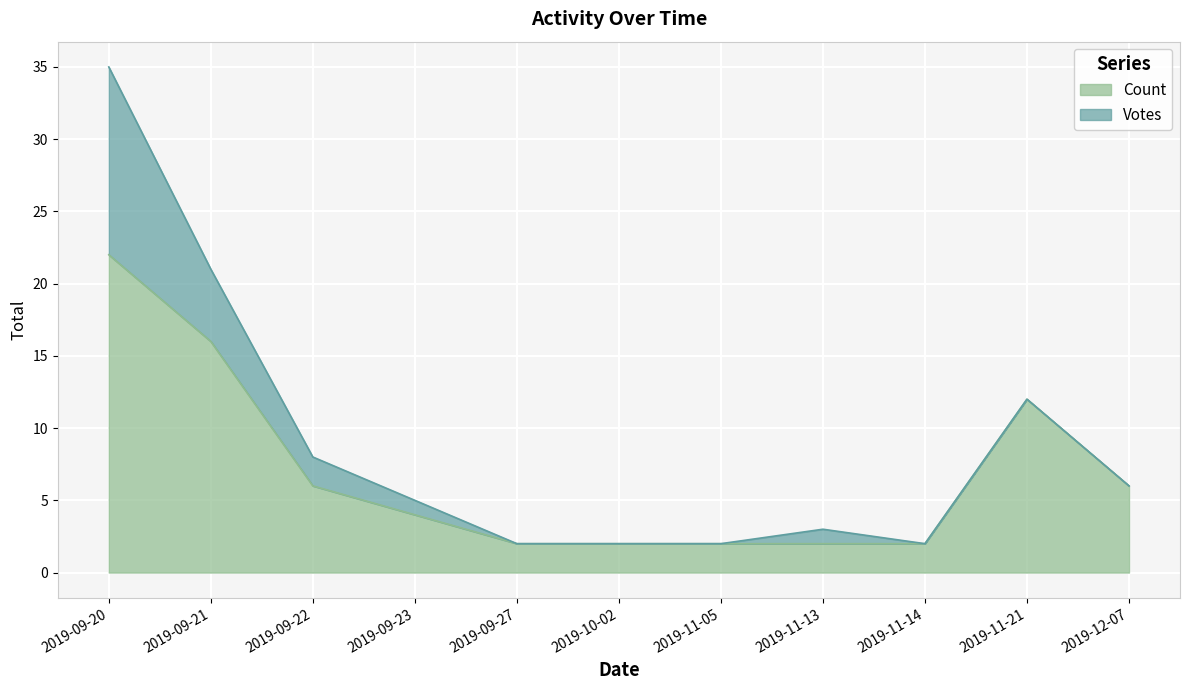

Reading left to right, what are all the values shown in this chart?

22	16	6	4	2	2	2	2	2	12	6